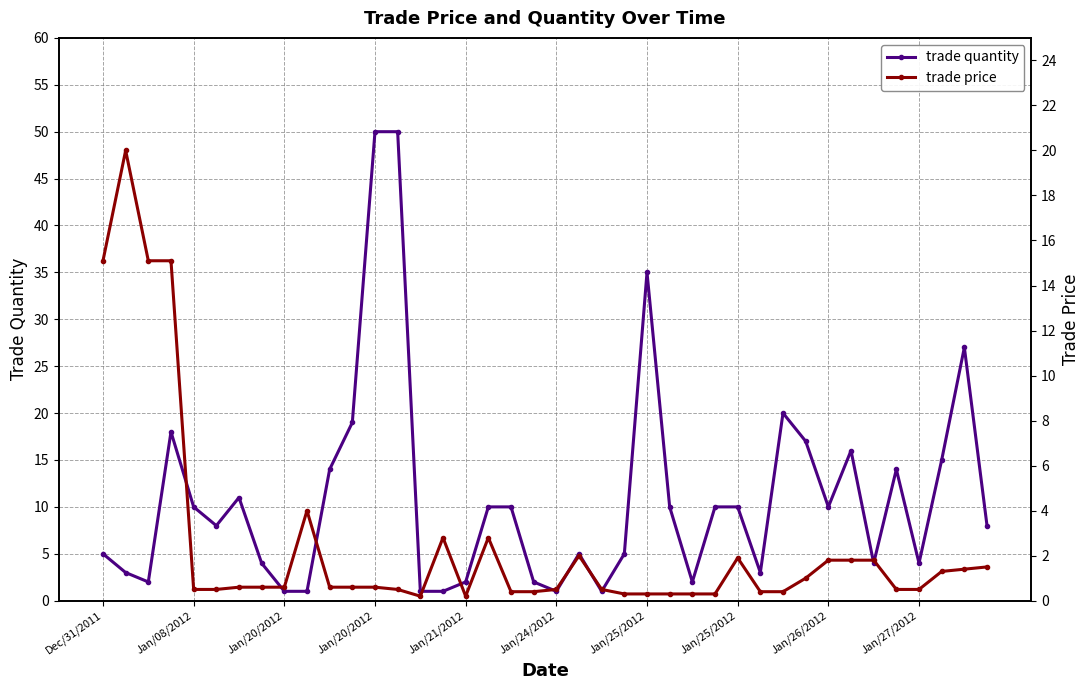

The value of trade quantity at 27 is 10.0. True or false?

True